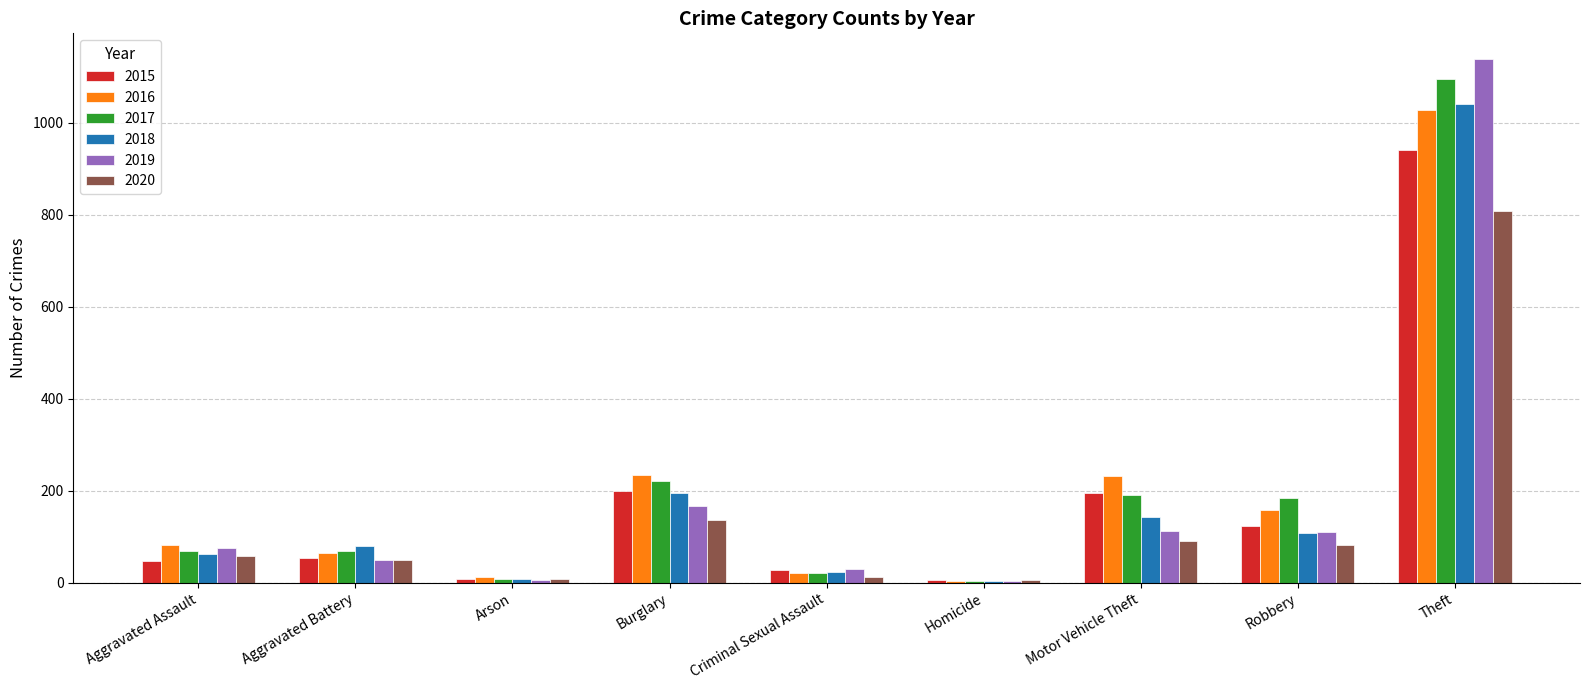

Which series has the largest range (max minus min)?

2019